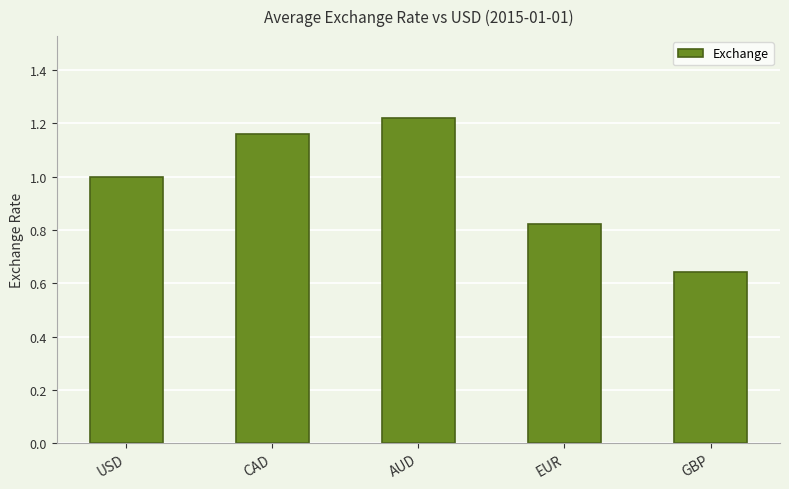

Which label corresponds to the smallest value in the chart?

GBP